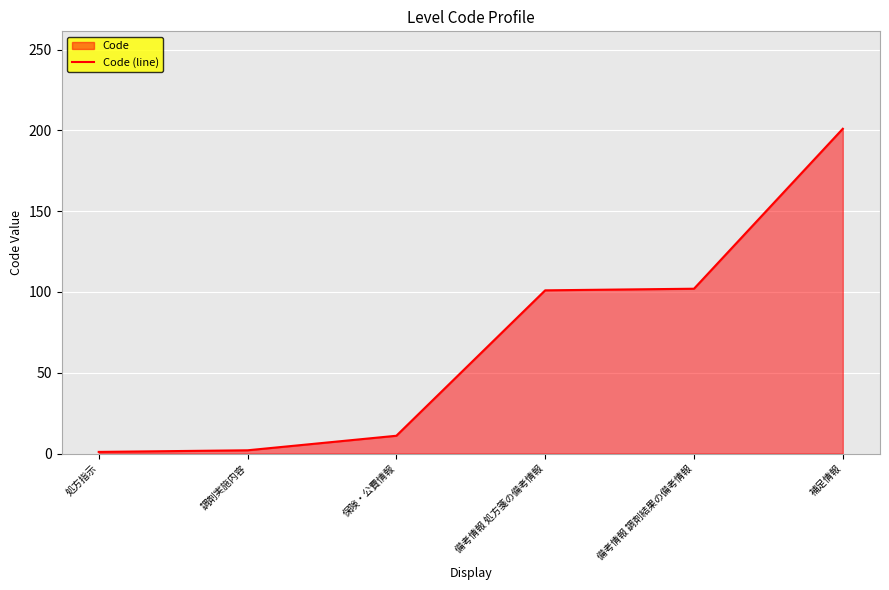

At which category does the chart reach its peak across all series?

補足情報